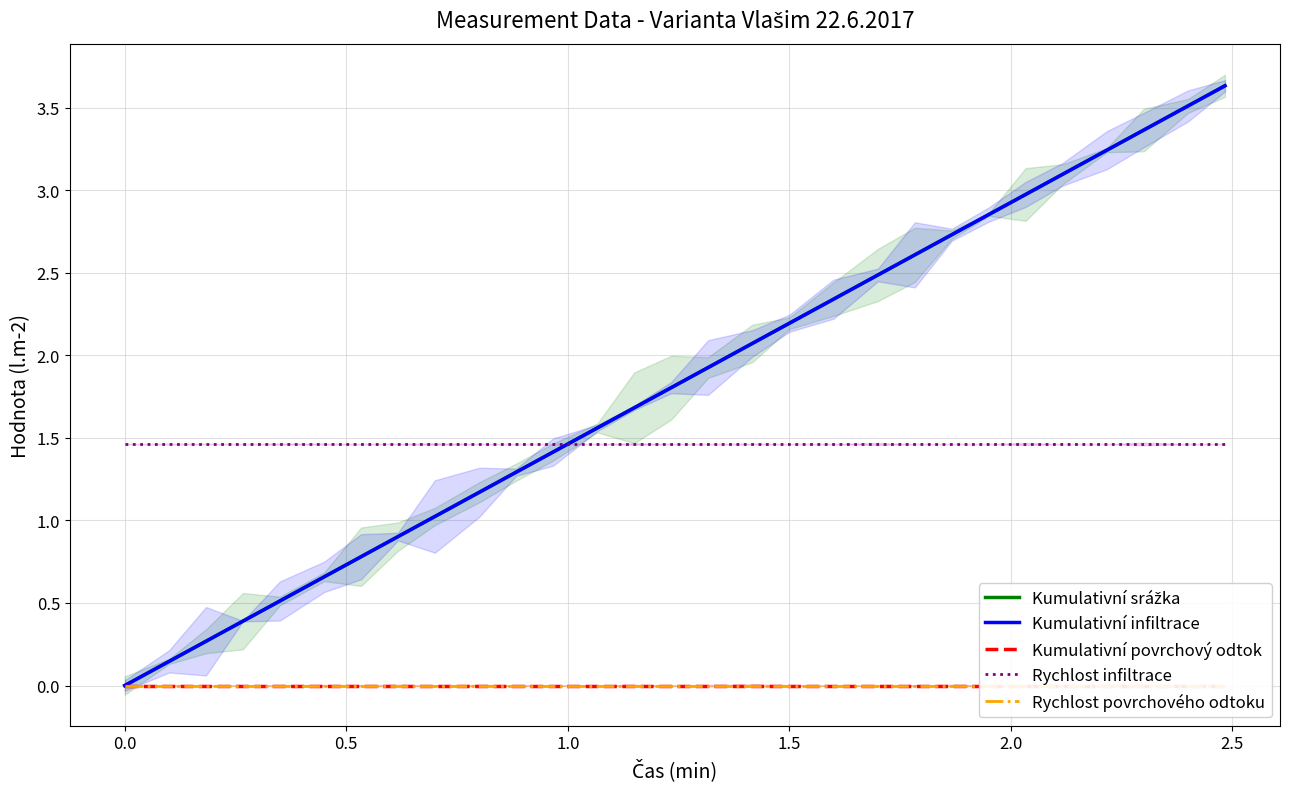

Is the value of Kumulativní povrchový odtok at 24 greater than the value of Rychlost infiltrace at 17?

No